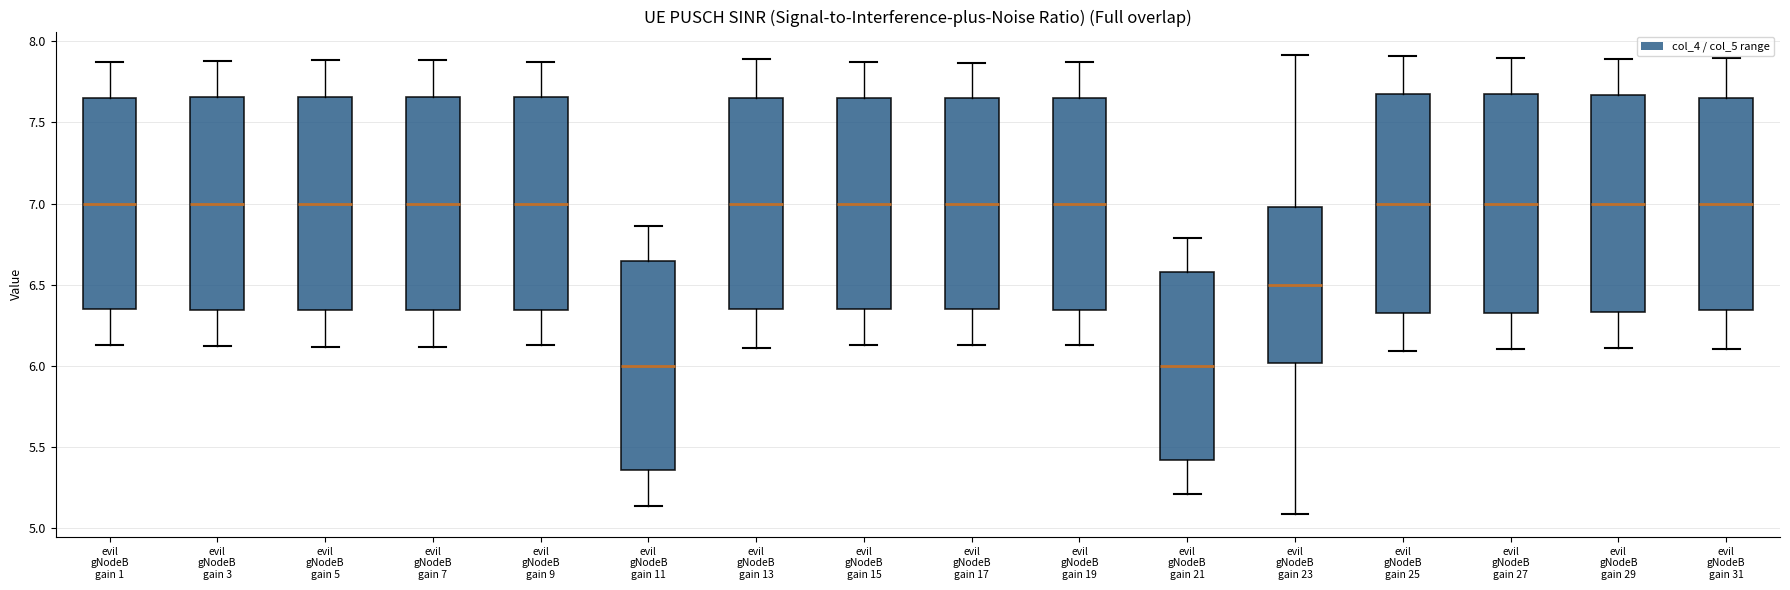

Reading left to right, read every box against the y-axis: the position of its median line, the range the box covers, and the ends of its whiskers. The values are not printed on the chart, so give them approximately, as read against the axis.

evil gNodeB gain 1: median 7.00, box 6.35 to 7.65, whiskers 6.15 to 7.85
evil gNodeB gain 3: median 7.00, box 6.35 to 7.65, whiskers 6.10 to 7.90
evil gNodeB gain 5: median 7.00, box 6.35 to 7.65, whiskers 6.10 to 7.90
evil gNodeB gain 7: median 7.00, box 6.35 to 7.65, whiskers 6.10 to 7.90
evil gNodeB gain 9: median 7.00, box 6.35 to 7.65, whiskers 6.15 to 7.85
evil gNodeB gain 11: median 6.00, box 5.35 to 6.65, whiskers 5.15 to 6.85
evil gNodeB gain 13: median 7.00, box 6.35 to 7.65, whiskers 6.10 to 7.90
evil gNodeB gain 15: median 7.00, box 6.35 to 7.65, whiskers 6.15 to 7.85
evil gNodeB gain 17: median 7.00, box 6.35 to 7.65, whiskers 6.15 to 7.85
evil gNodeB gain 19: median 7.00, box 6.35 to 7.65, whiskers 6.15 to 7.85
evil gNodeB gain 21: median 6.00, box 5.40 to 6.60, whiskers 5.20 to 6.80
evil gNodeB gain 23: median 6.50, box 6.00 to 7.00, whiskers 5.10 to 7.90
evil gNodeB gain 25: median 7.00, box 6.30 to 7.70, whiskers 6.10 to 7.90
evil gNodeB gain 27: median 7.00, box 6.35 to 7.65, whiskers 6.10 to 7.90
evil gNodeB gain 29: median 7.00, box 6.35 to 7.65, whiskers 6.10 to 7.90
evil gNodeB gain 31: median 7.00, box 6.35 to 7.65, whiskers 6.10 to 7.90